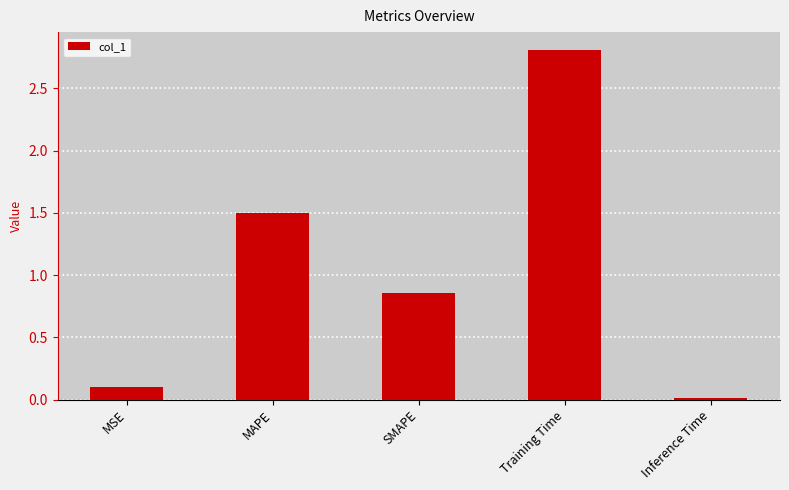

What is the label of the 3rd bar from the right?

SMAPE